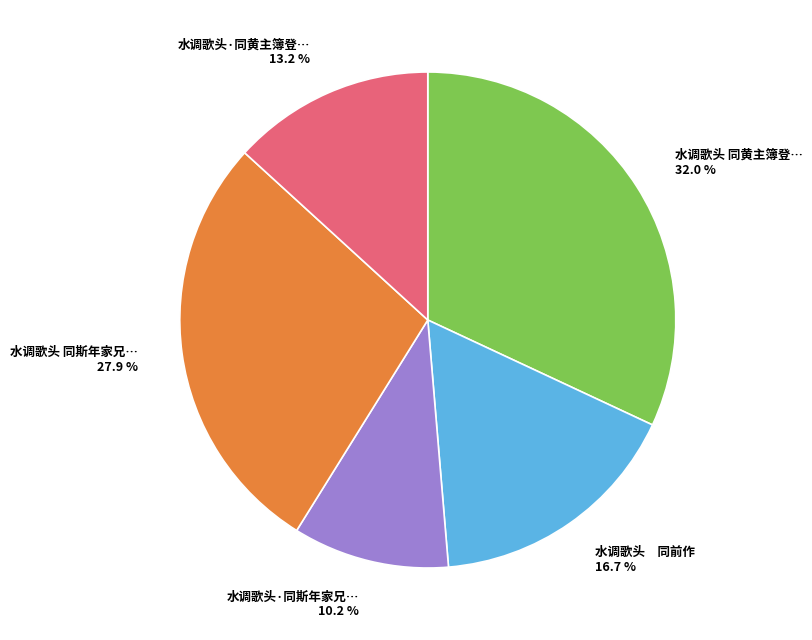

Do 水调歌头 同斯年家兄… 27.9 % and 水调歌头·同黄主簿登… 13.2 % together represent more than half of the pie?

No